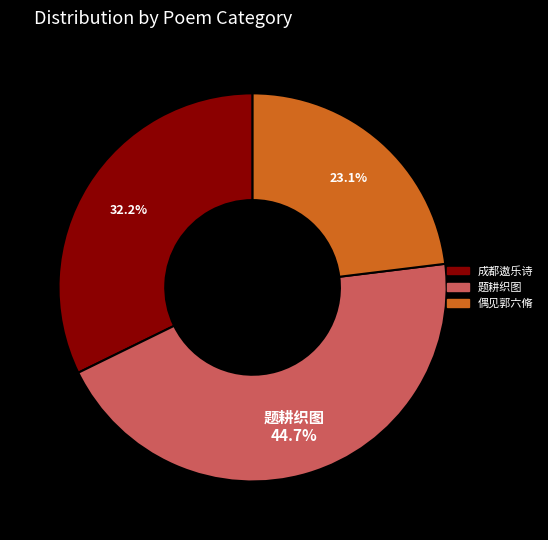

Does any single category account for the majority?

No